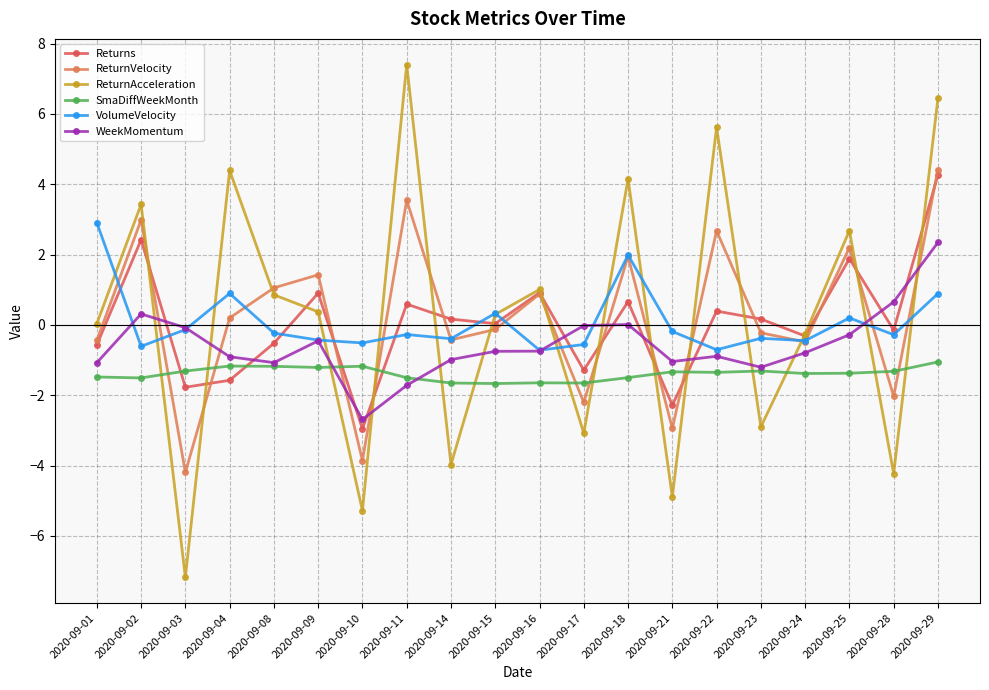

How many series are shown in this chart?

6